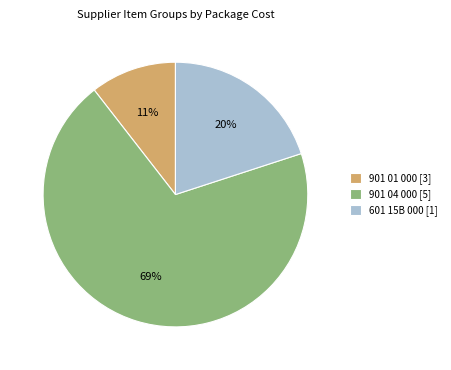

True or false: 601 15B 000 [1] accounts for 7% of the total.

False